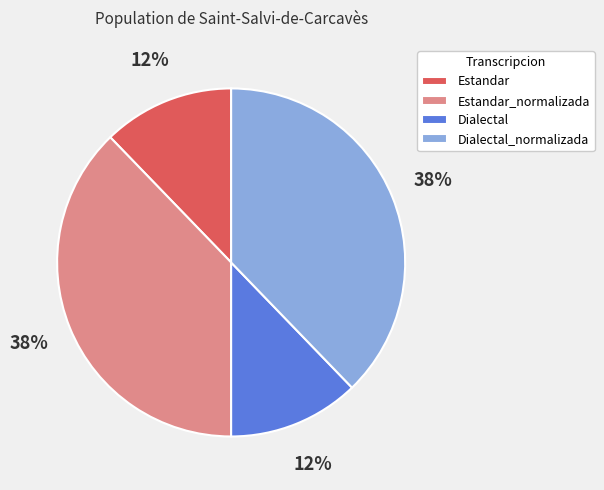

How many slices are in this pie chart?

4